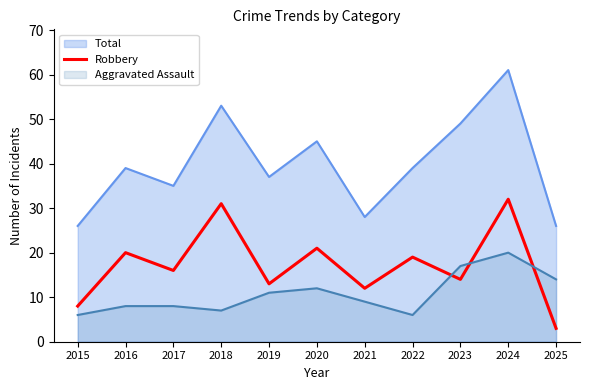

How many lines are shown in the chart?

3